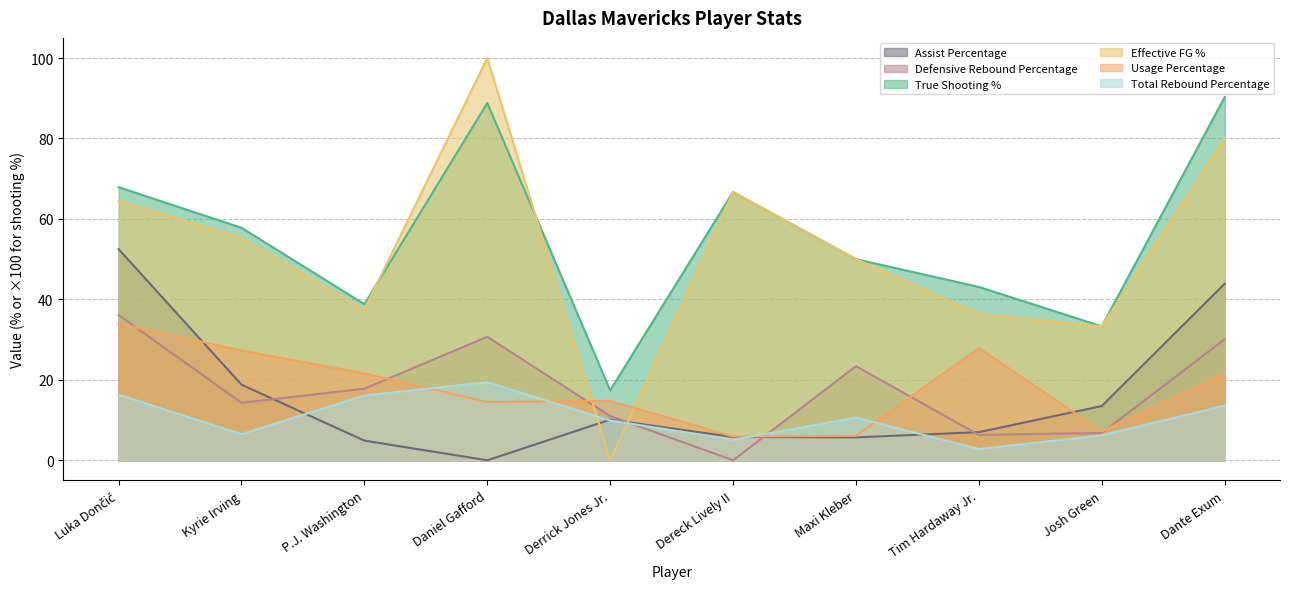

Rank the categories by True Shooting Percentage value from lowest to highest.

Derrick Jones Jr., Josh Green, P.J. Washington, Tim Hardaway Jr., Maxi Kleber, Kyrie Irving, Dereck Lively II, Luka Dončić, Daniel Gafford, Dante Exum